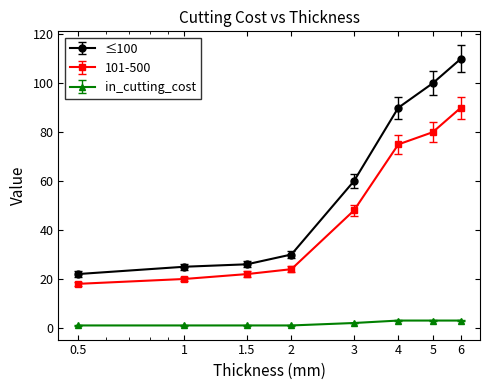

What is the average value of the in_cutting_cost series?

2